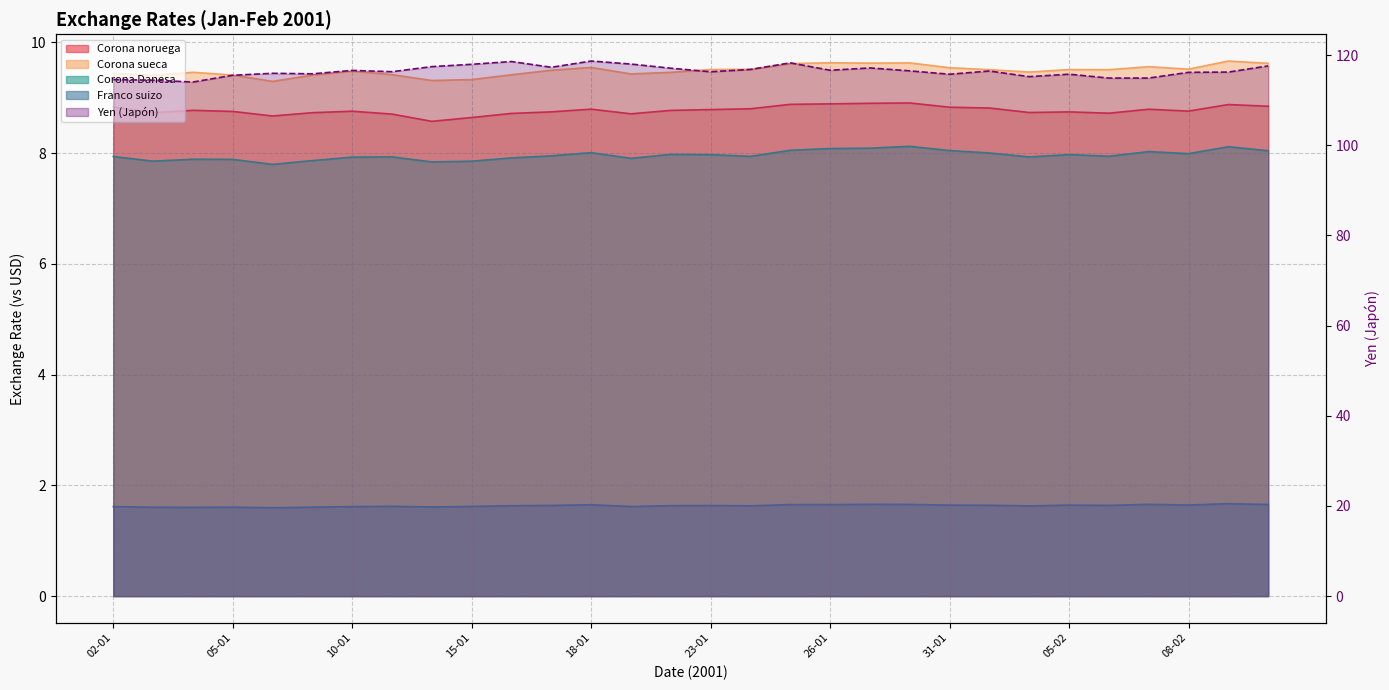

Which has a higher value, 09-01 or 08-01?

09-01